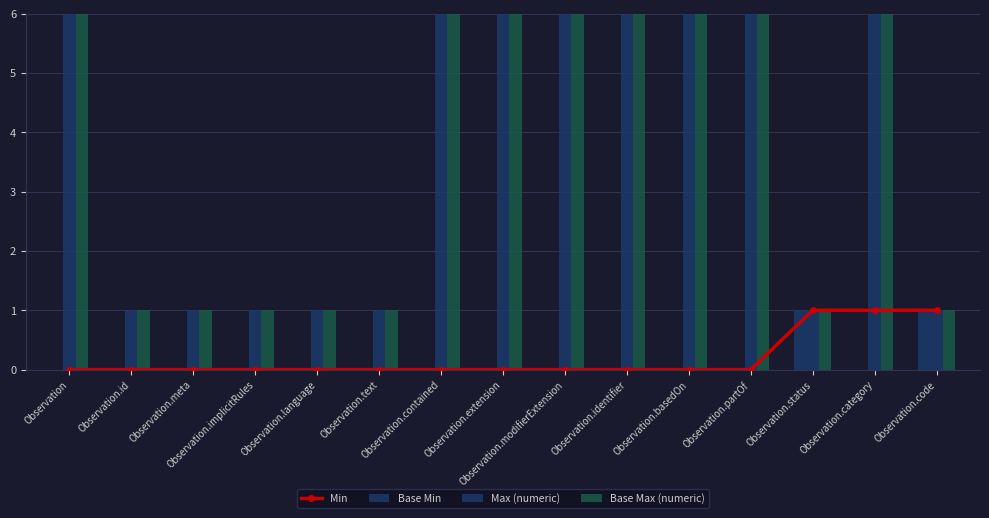

At which label does Min reach its minimum?

Observation